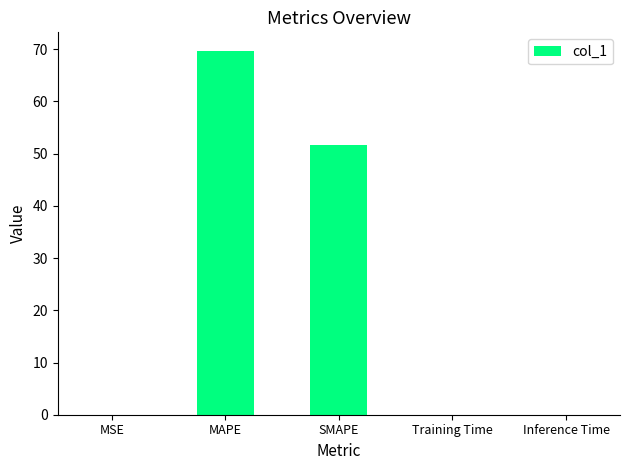

What is the maximum value shown in the chart?

69.7